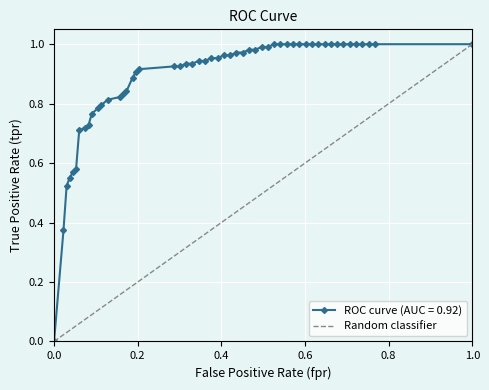

The ROC curve (AUC = 0.92) series shows 1.0 at 1.0. True or false?

True